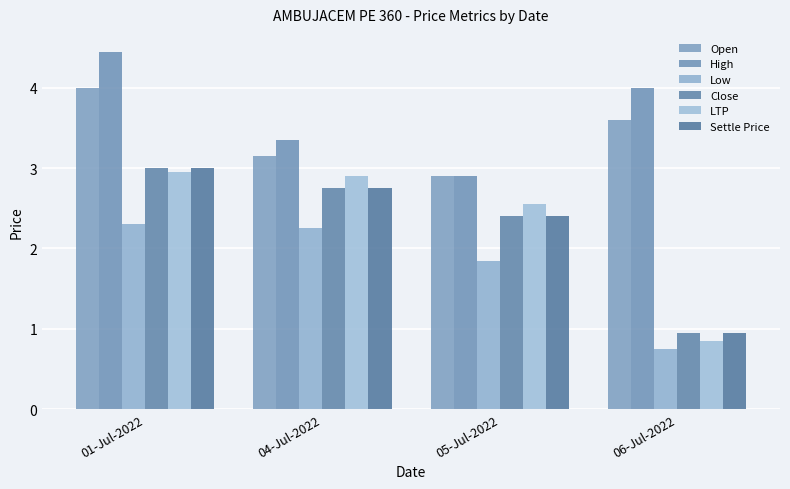

What is the lowest value of the Low series?

0.8